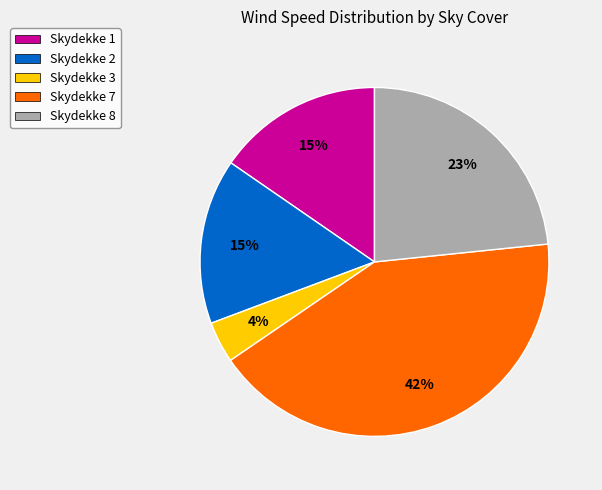

How many segments does this pie chart have?

5